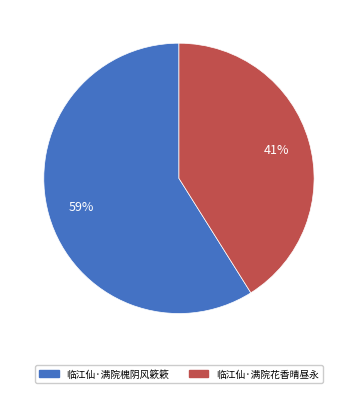

Which slice represents more than half of the pie?

临江仙·满院槐阴风簌簌